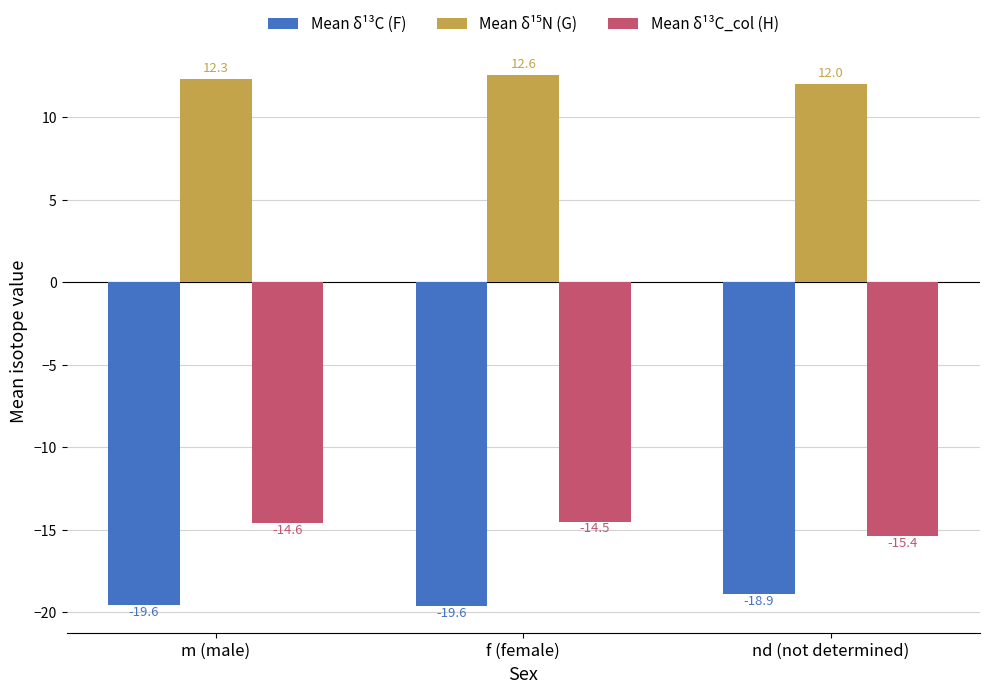

What is the sum of all Mean δ¹³C_col (H) values?

-44.5